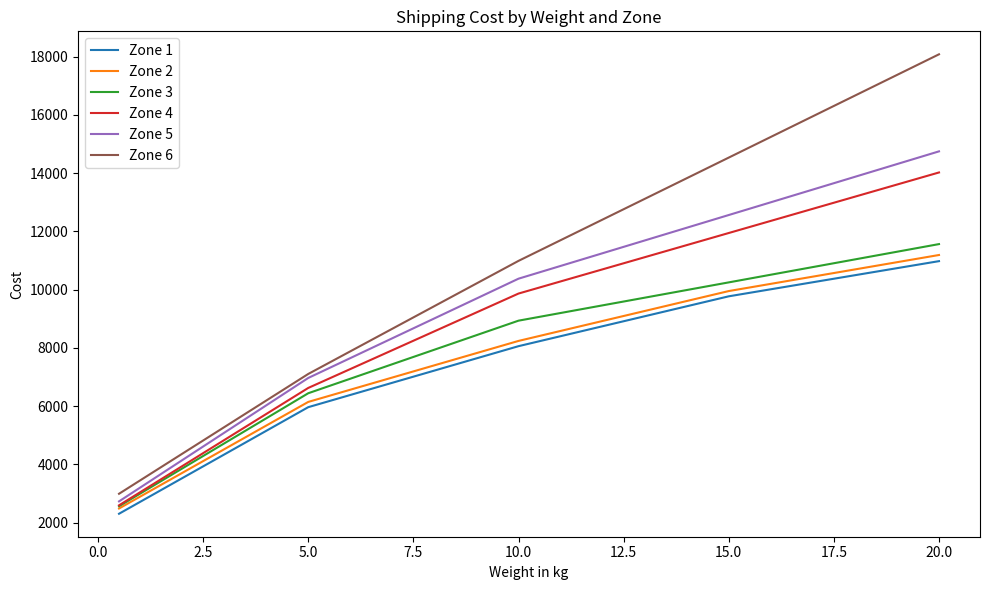

True or false: Zone 6 and Zone 3 cross at least once.

False